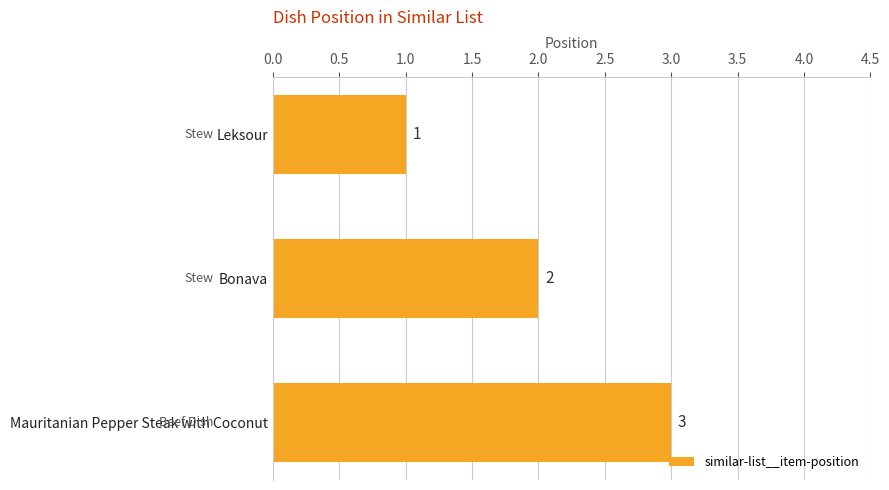

At which label is the value closest to 2?

Bonava